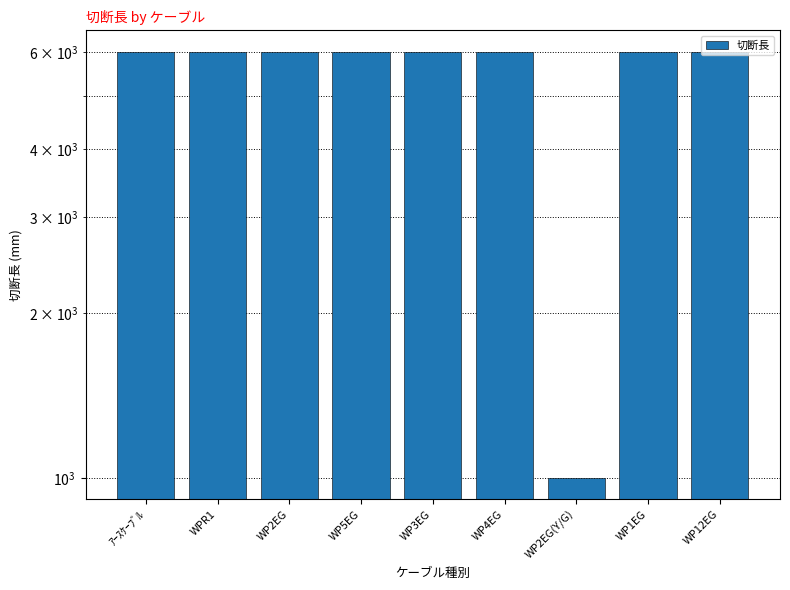

What is the ratio of the value at WP5EG to the value at WP1EG?

1.0